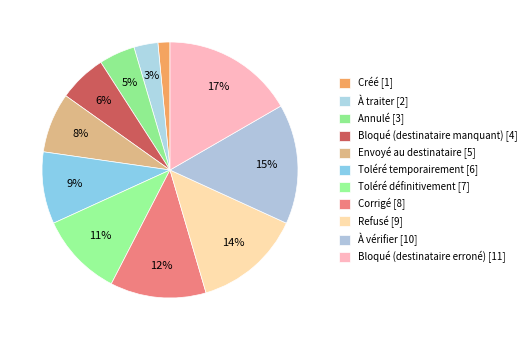

How many slices are in this pie chart?

11